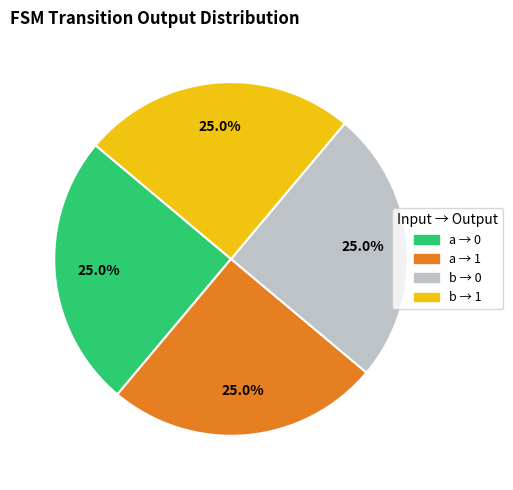

Does any single category account for the majority?

No